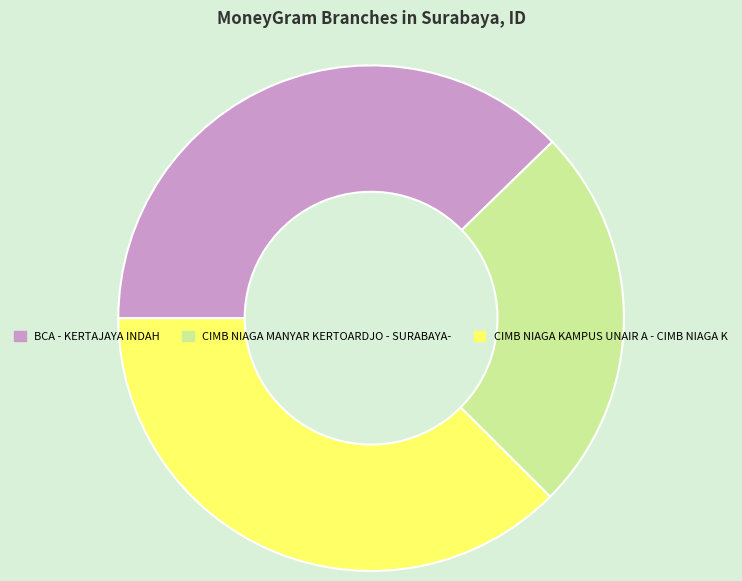

Is the sum of CIMB NIAGA MANYAR KERTOARDJO - SURABAYA- and BCA - KERTAJAYA INDAH greater than half?

Yes